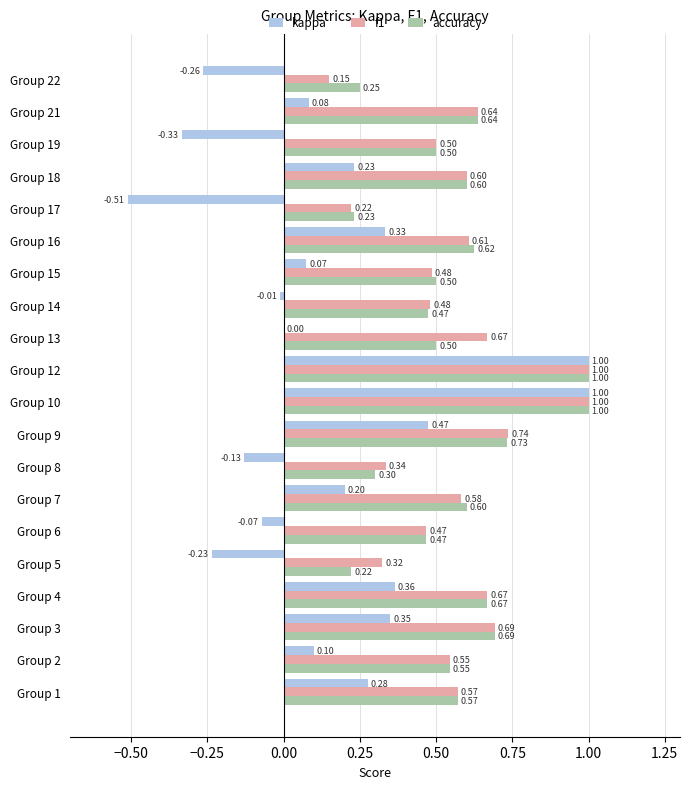

Which series changed the most between Group 3 and Group 19?

kappa